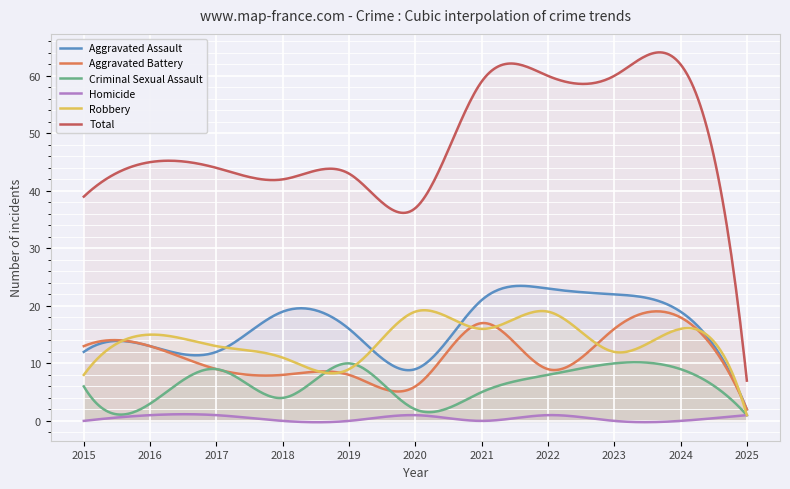

What is the maximum value shown in the chart?

64.1